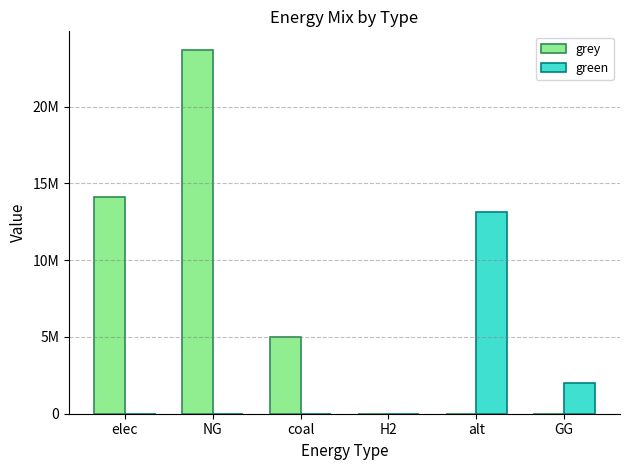

Which category has the lowest value in the green series?

elec